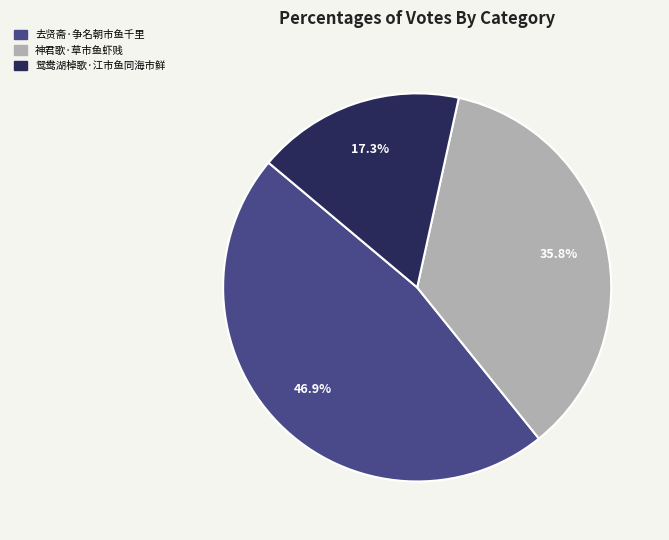

Is there a majority slice in this chart?

No